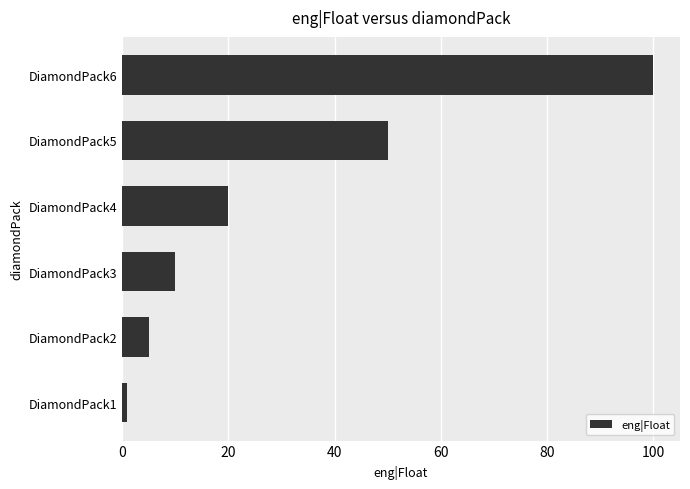

Reading bottom to top, transcribe all the data shown in this chart.

DiamondPack1=1.0	DiamondPack2=5.0	DiamondPack3=10.0	DiamondPack4=20.0	DiamondPack5=50.0	DiamondPack6=100.0